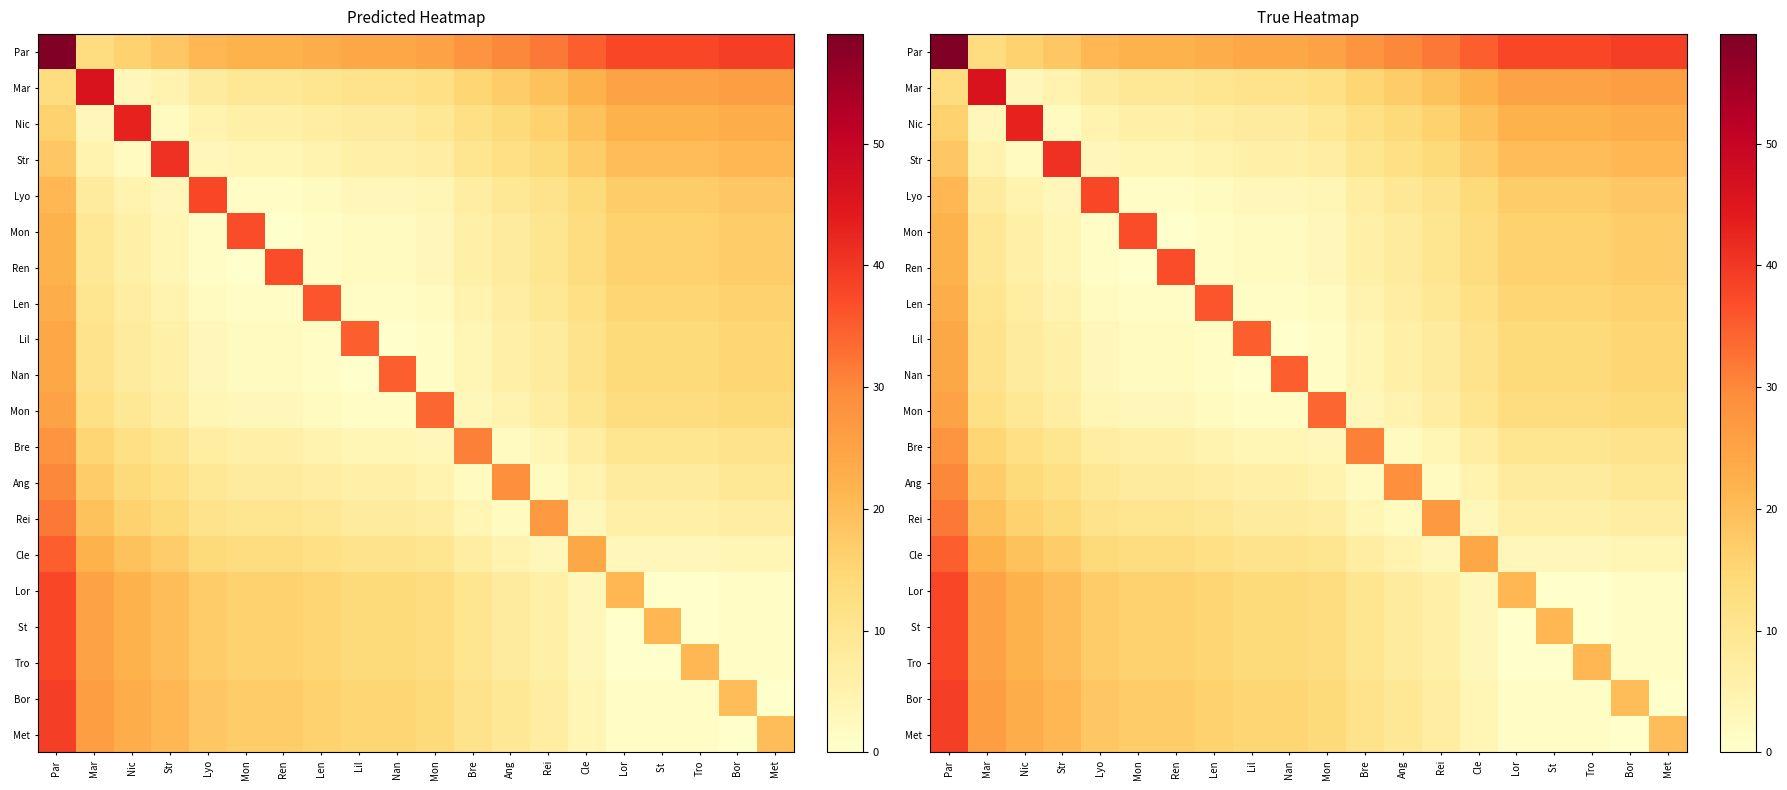

At which category is the sum across all series the highest?

Par